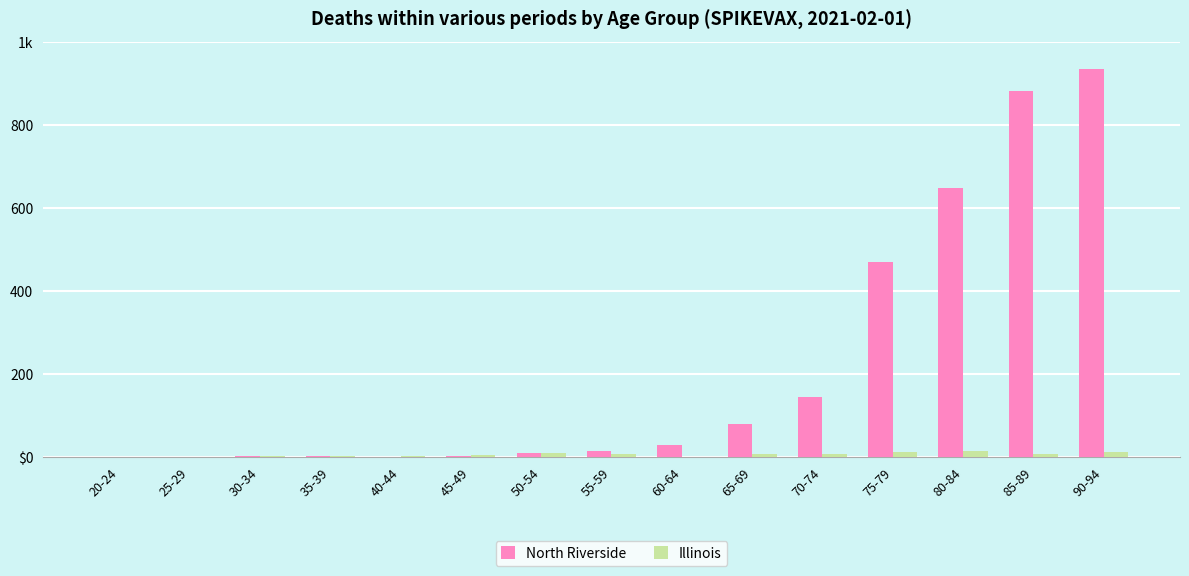

Which series has the widest spread of values?

North Riverside